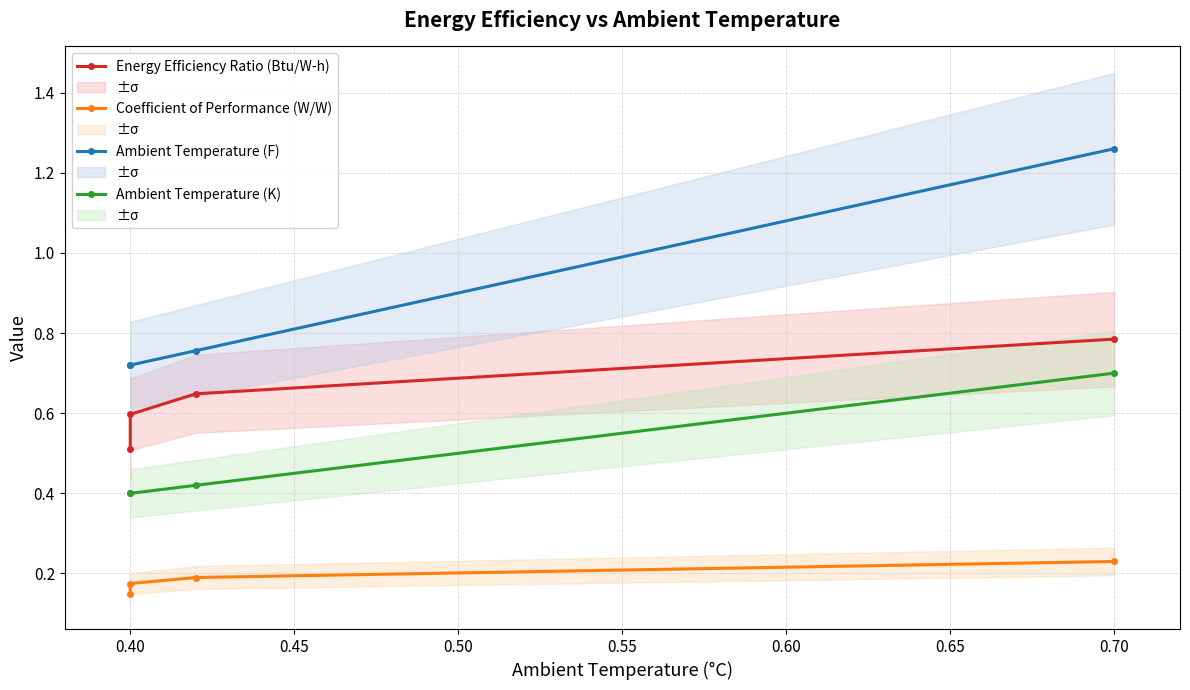

Which has a higher value, 0.70 or 0.40?

0.70